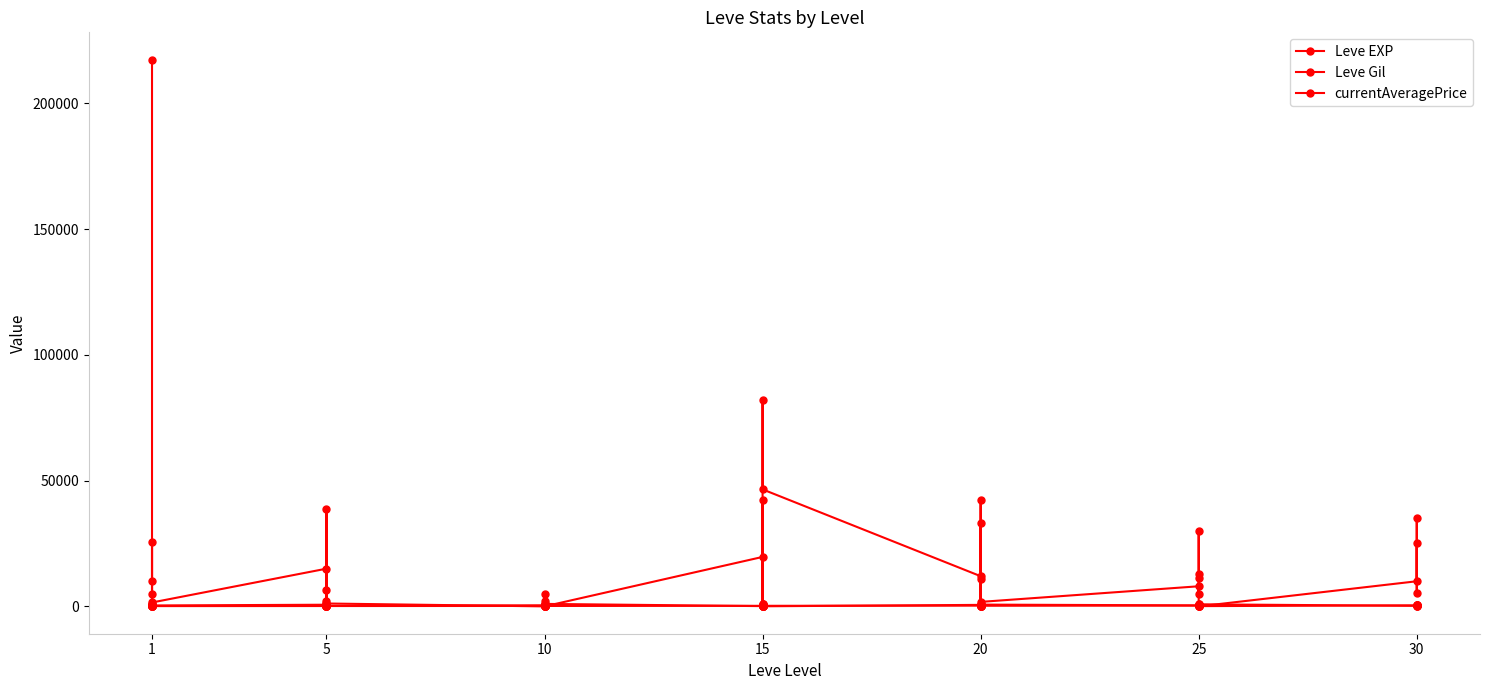

How many data points in currentAveragePrice are less than 7999?

20